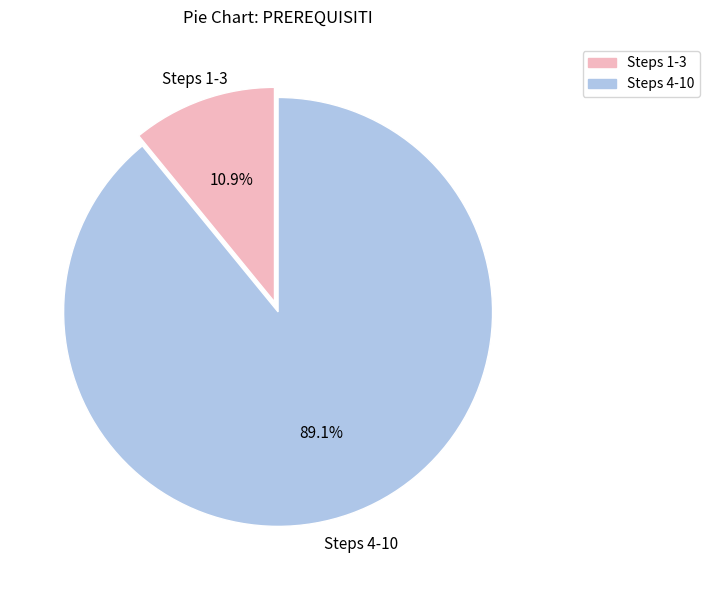

Count the number of slices in the pie.

2